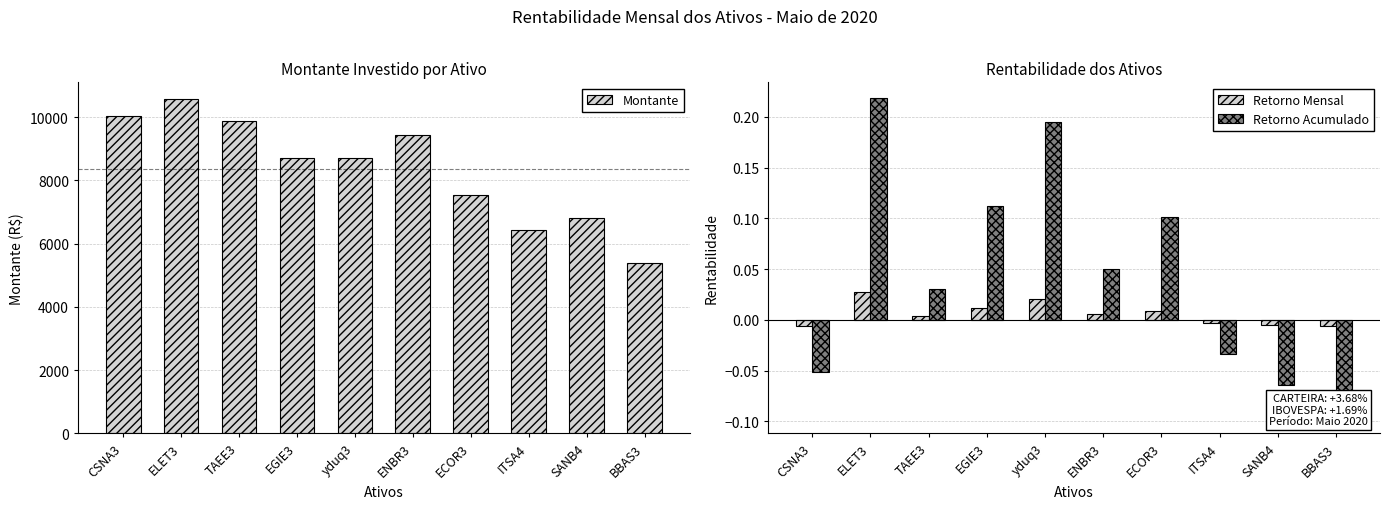

List the labels in order of Retorno Acumulado value, largest first.

ELET3, yduq3, EGIE3, ECOR3, ENBR3, TAEE3, ITSA4, CSNA3, SANB4, BBAS3